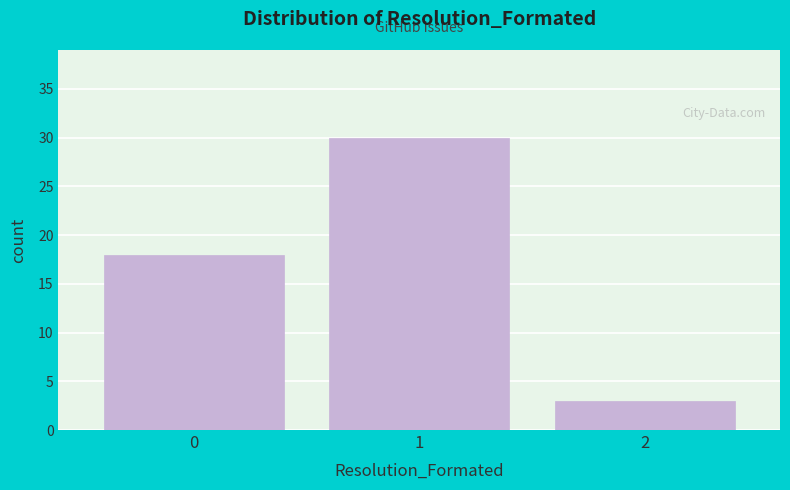

Reading left to right, what are all the values shown in this chart?

0=18	1=30	2=3